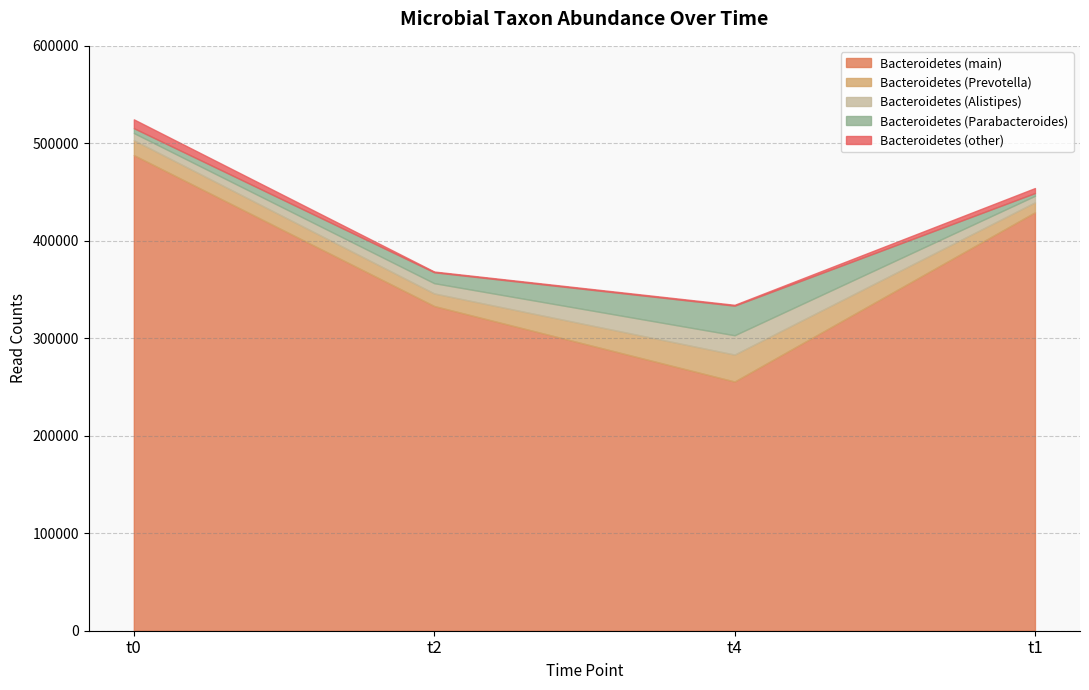

The value of Bacteroidetes_4 at t4 is 30350. True or false?

True